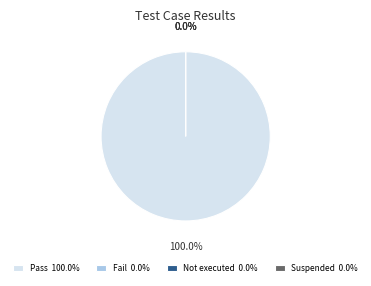

Is it true that Suspended is 0% of the pie?

True